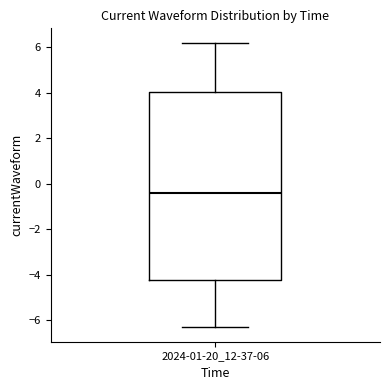

Transcribe this box plot: give where the median line is, the range the box spans, and where the two whiskers end, as read against the y-axis. The values are not printed on the chart, so give them approximately, as read against the axis.

median -0.4, box -4.2 to 4.0, whiskers -6.4 to 6.2